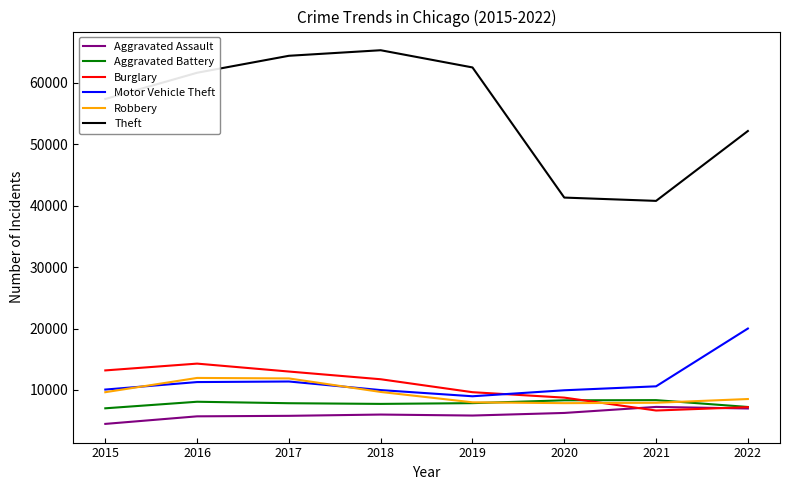

What are all the series names shown in the legend?

Aggravated Assault, Aggravated Battery, Burglary, Motor Vehicle Theft, Robbery, Theft